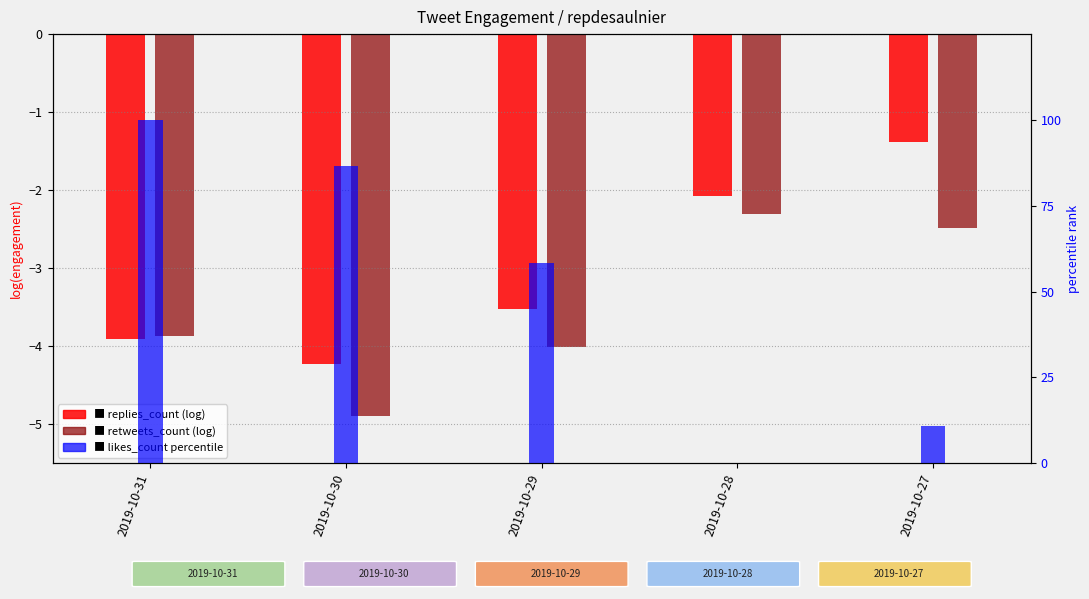

How many data points in likes_count (percentile) are less than 58?

2